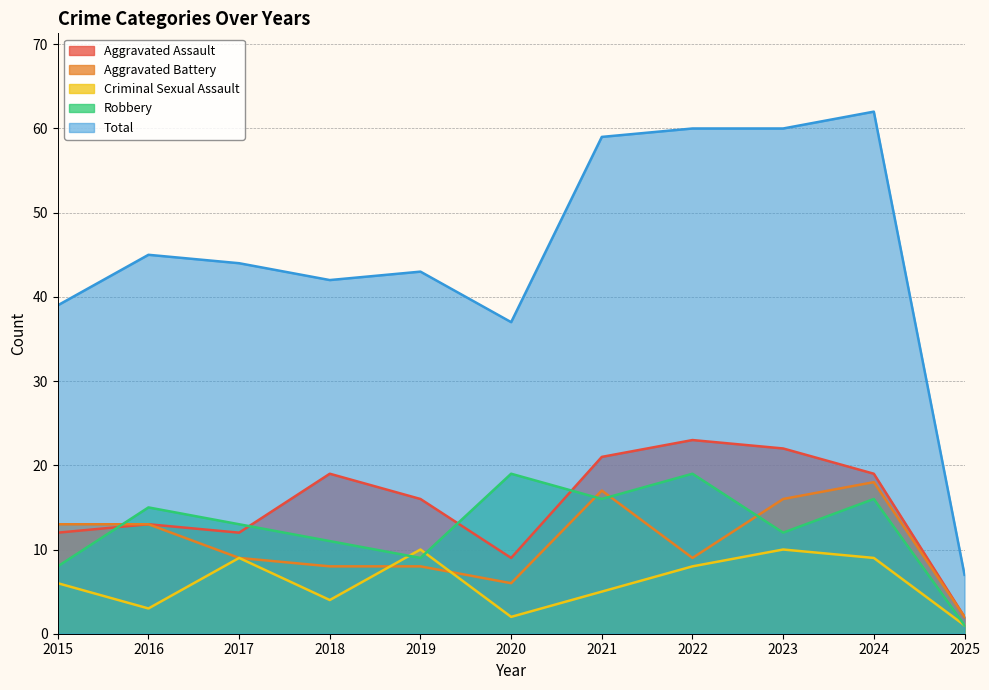

Reading left to right, what are all the values shown in this chart?

Aggravated Assault: 12	13	12	19	16	9	21	23	22	19	2
Aggravated Battery: 13	13	9	8	8	6	17	9	16	18	2
Criminal Sexual Assault: 6	3	9	4	10	2	5	8	10	9	1
Robbery: 8	15	13	11	9	19	16	19	12	16	1
Total: 39	45	44	42	43	37	59	60	60	62	7